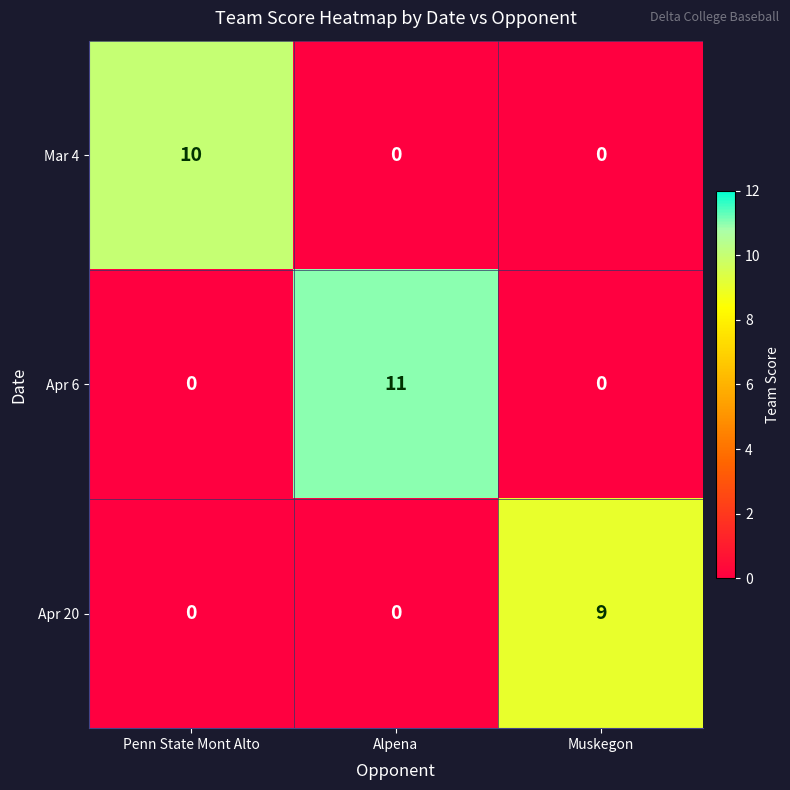

The Mar 4 series shows 0 at Alpena. True or false?

True